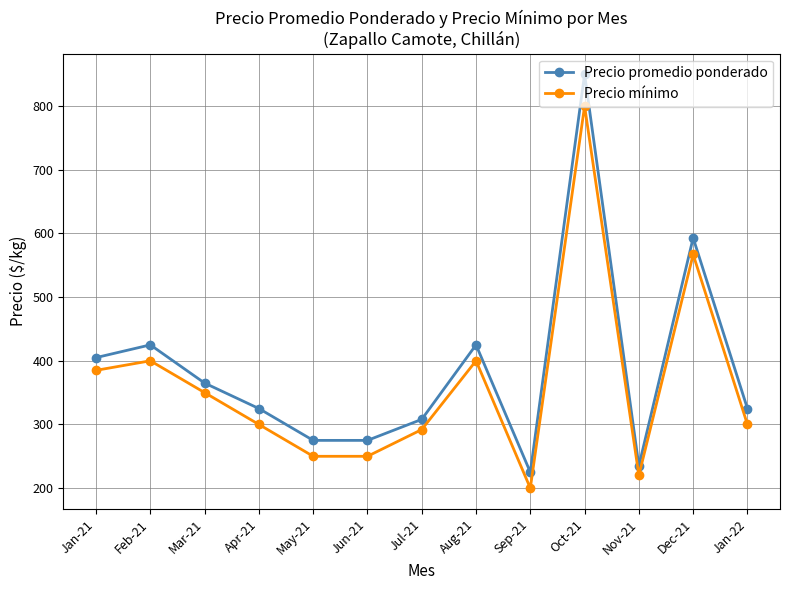

Does the chart have visible grid lines?

Yes